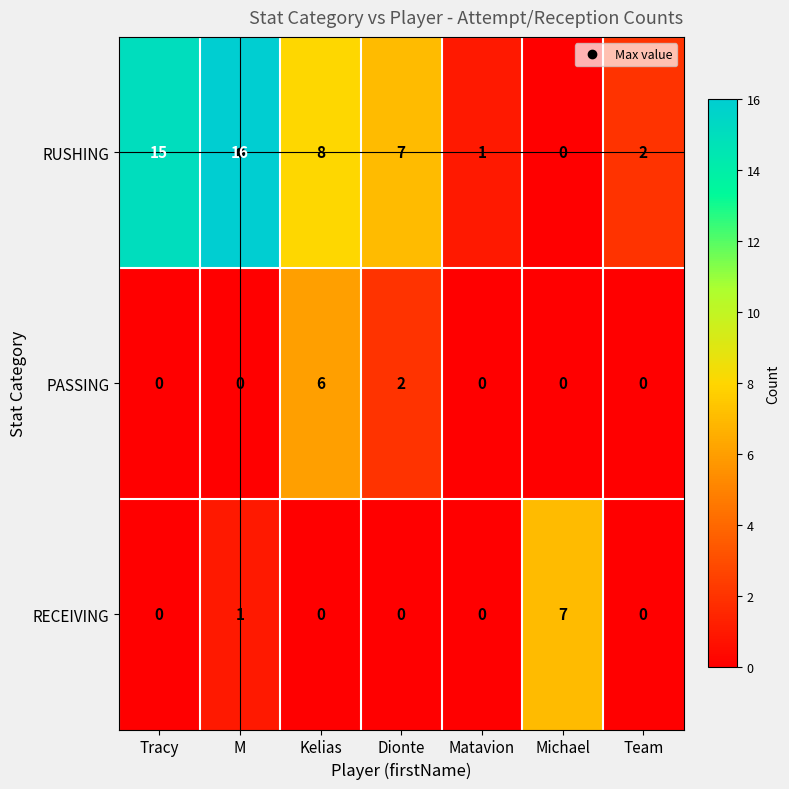

At which category does the chart reach its peak across all series?

M